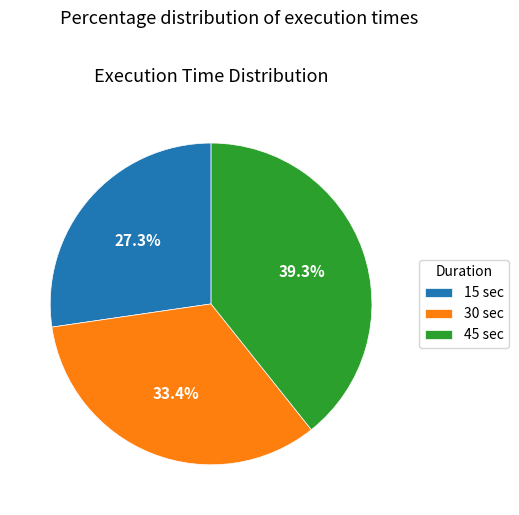

Is there a majority slice in this chart?

No